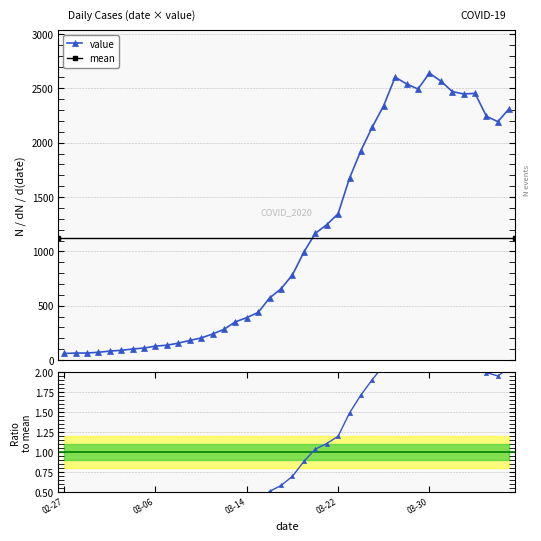

What is the change in value from 2020-03-15 to 2020-03-24?

+1488